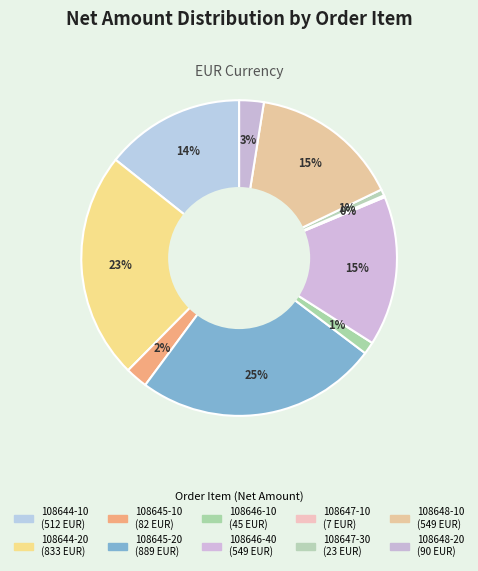

What is the change in value from 108645-20 to 108646-10?

-844.0